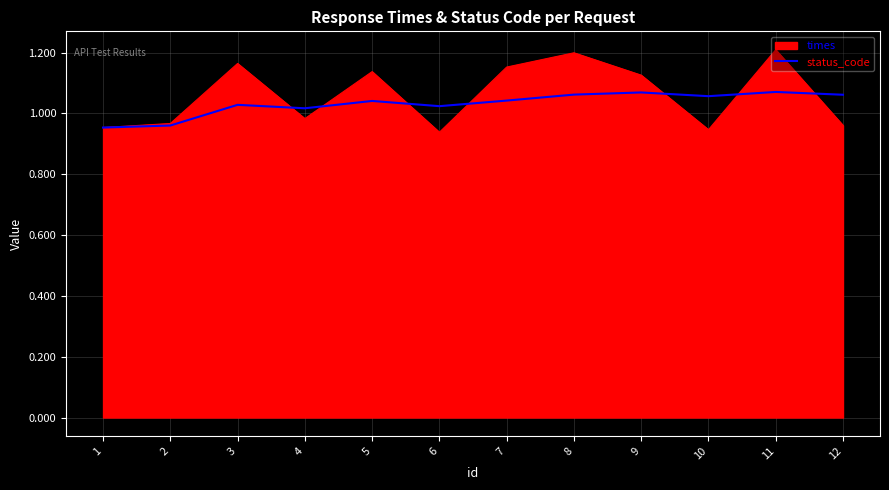

At which label does times first exceed 1?

3